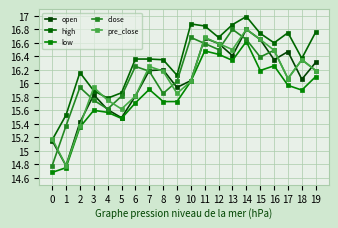

At which label does low reach its peak?

14